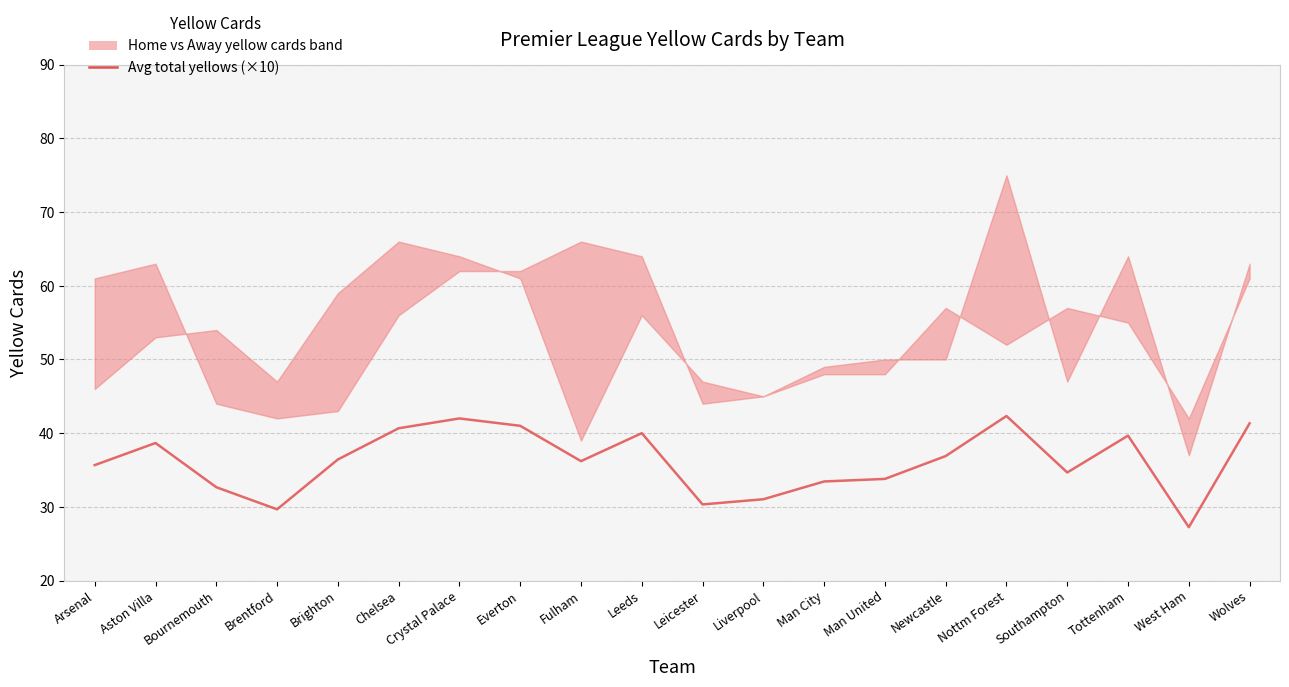

Which label corresponds to the smallest value in the chart?

West Ham